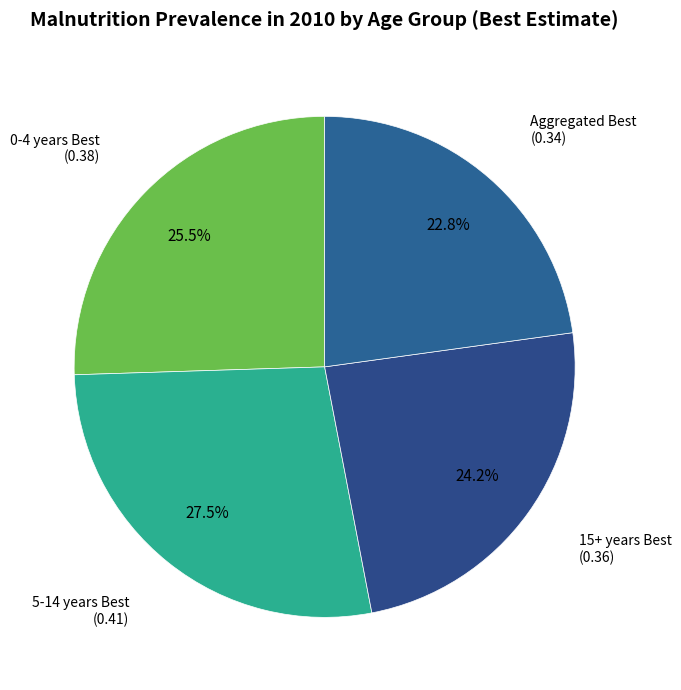

Count the number of slices in the pie.

4